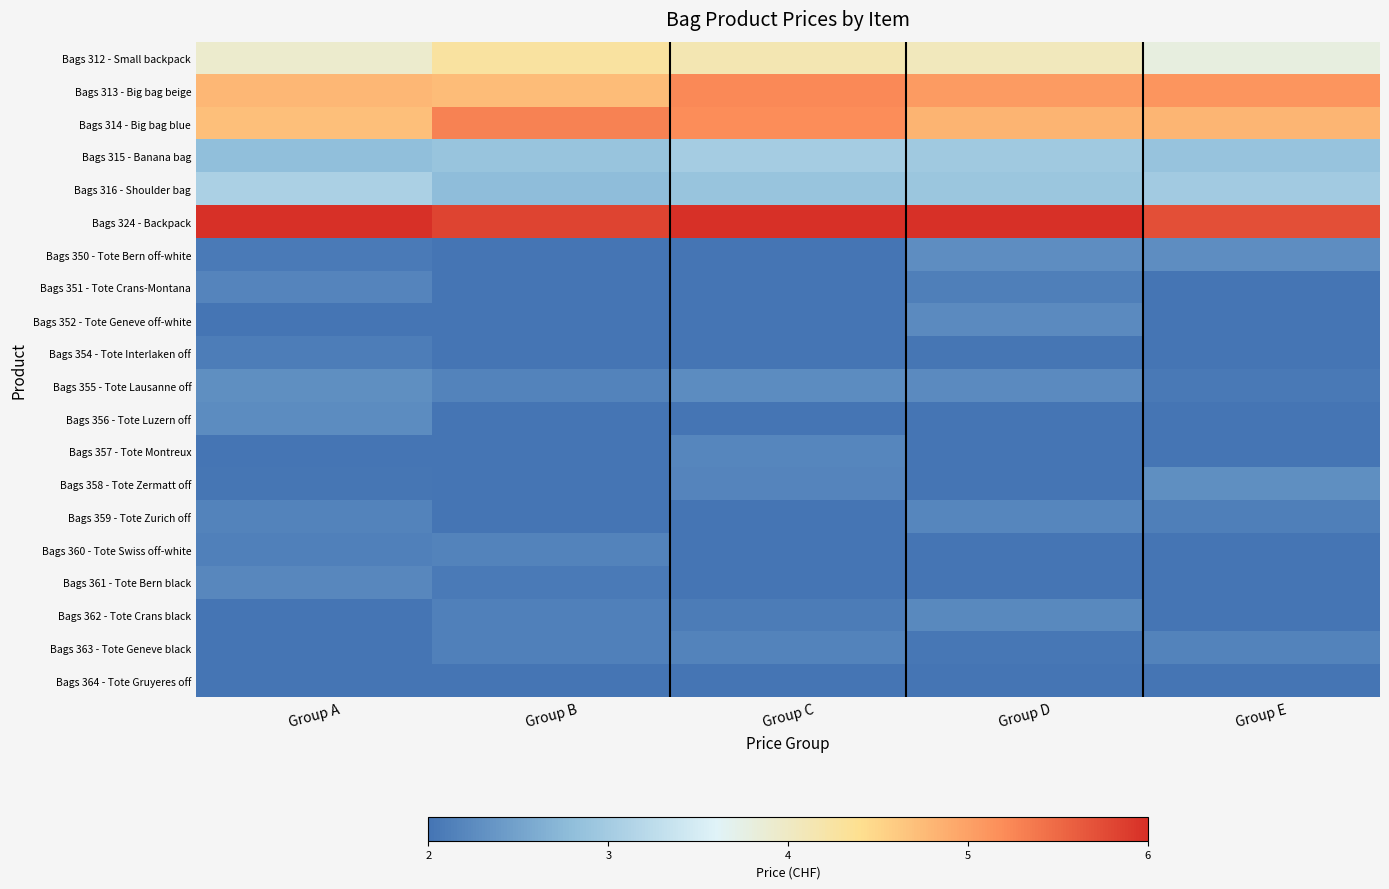

At how many categories does at least one series exceed 2?

5